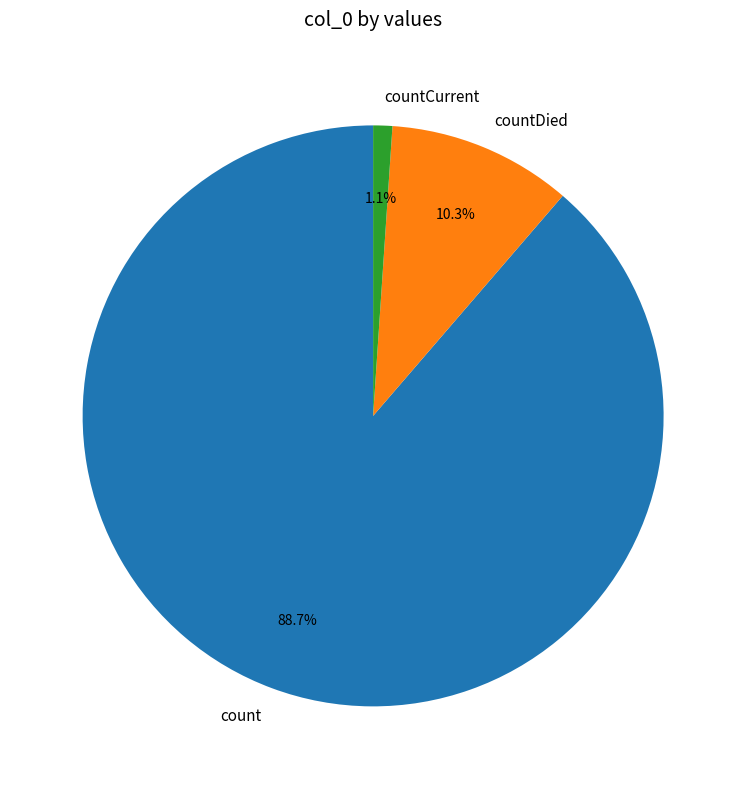

To the nearest percent, what is the combined percentage of countDied and countCurrent?

11%